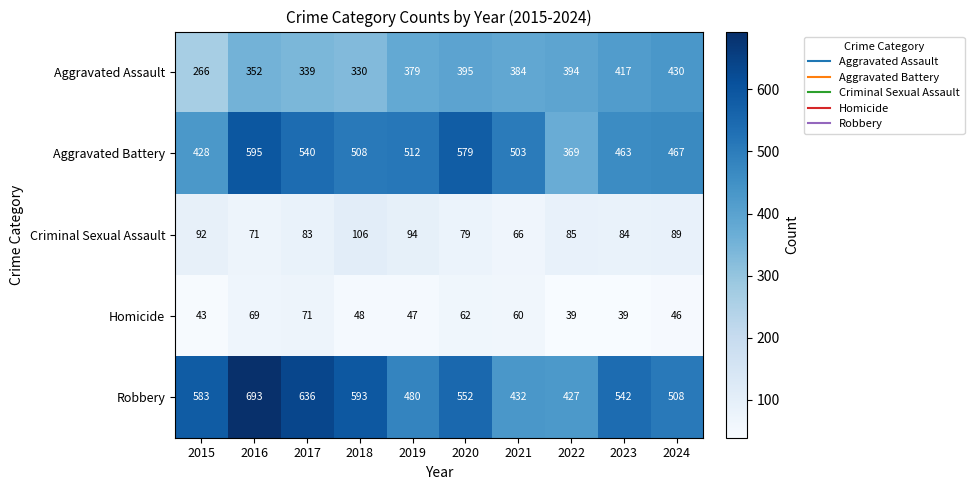

Which category has the lowest value in the Robbery series?

2022